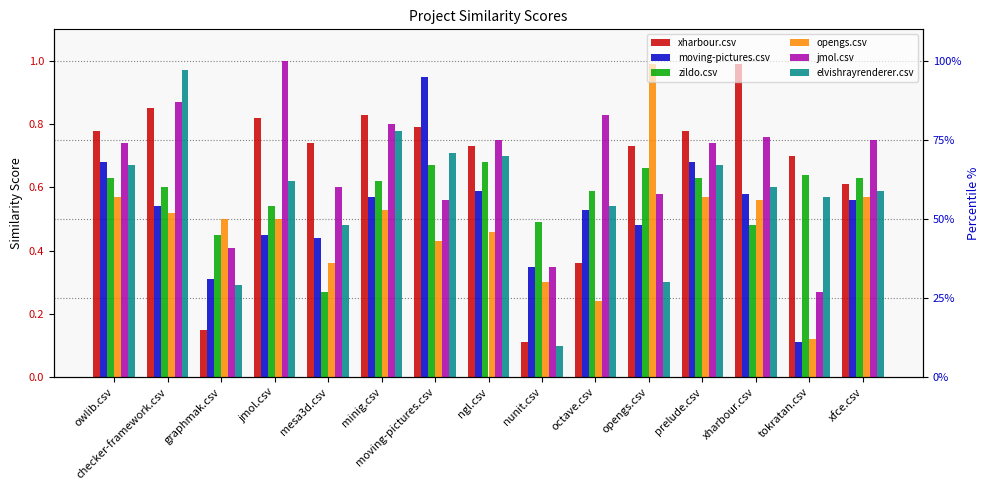

How many bars are there in each group?

6